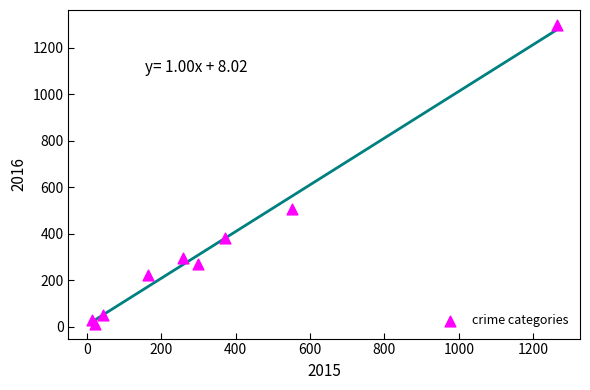

What Y value in the scatter plot is closest to 655?

505